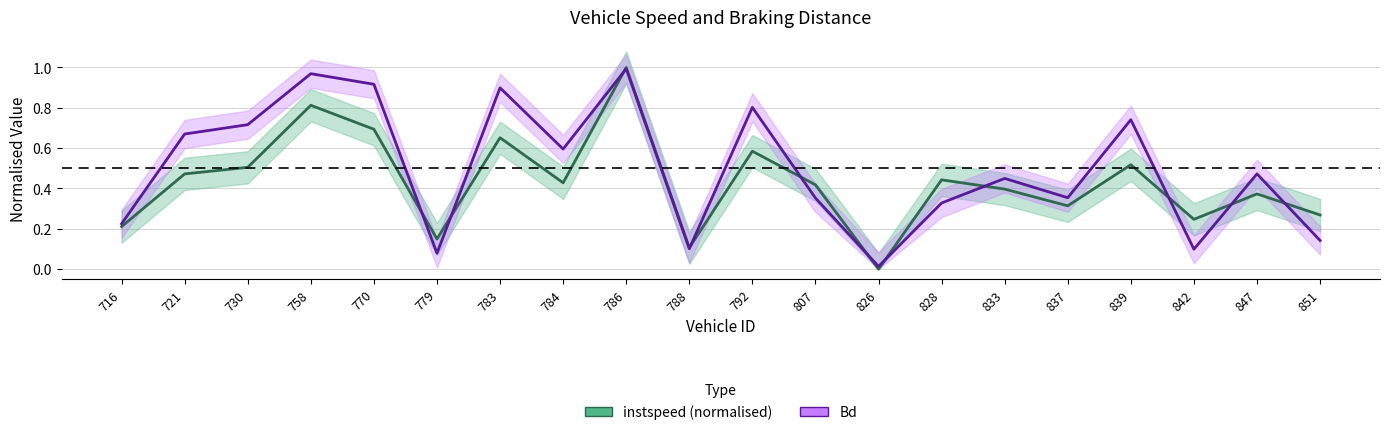

What is the greatest value displayed?

1.0